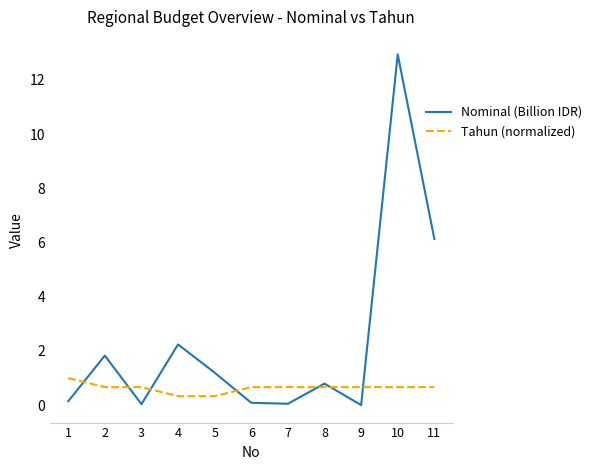

What is the approximate value of Tahun (normalized) at 8?

0.7